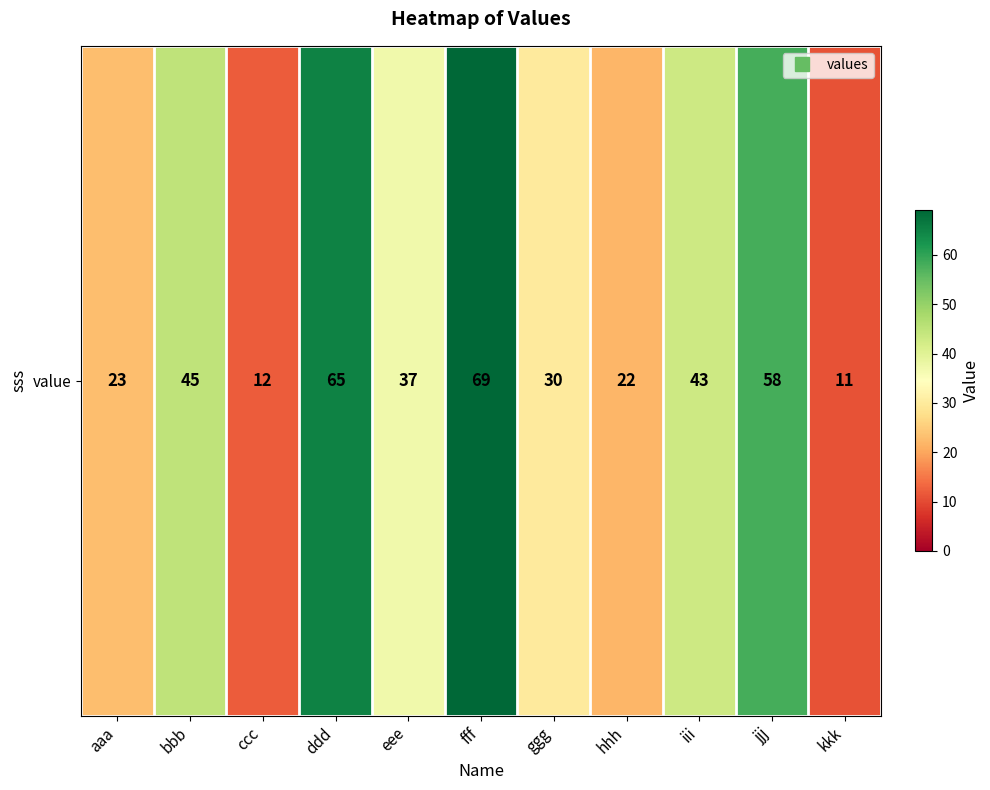

What is the sum of all values?

415